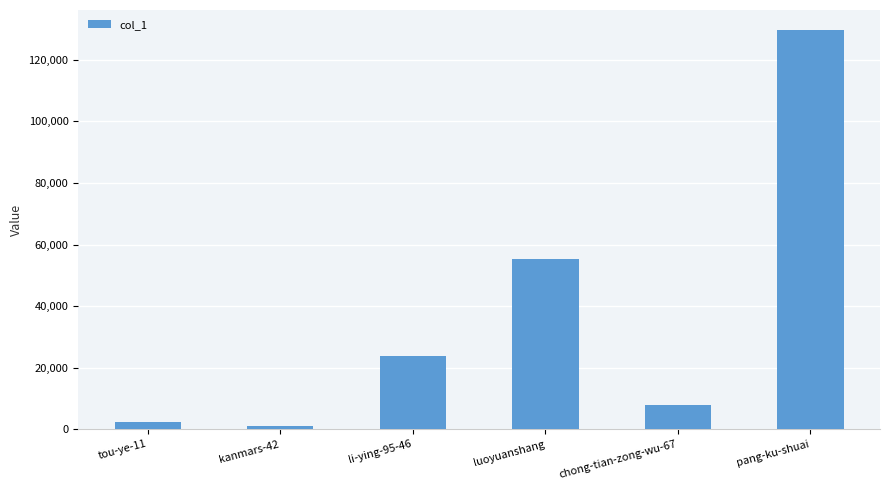

The value at luoyuanshang is 91856. True or false?

False